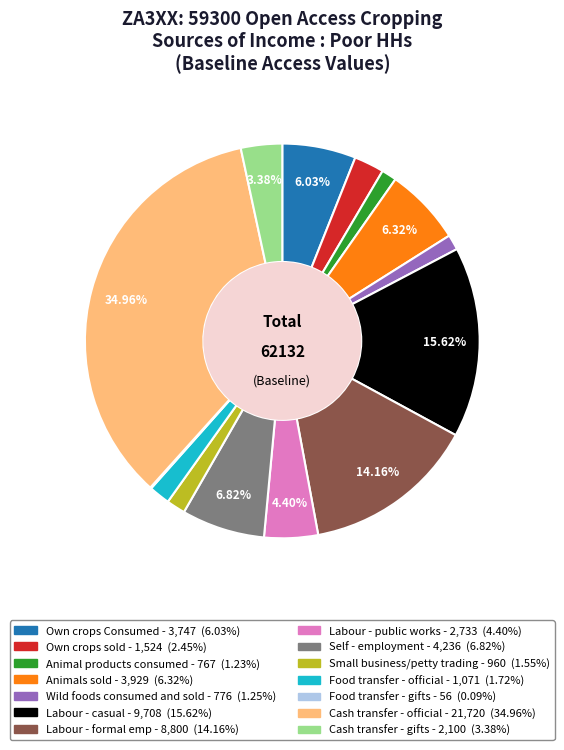

Do Cash transfer - official and Small business/petty trading together represent more than half of the pie?

No